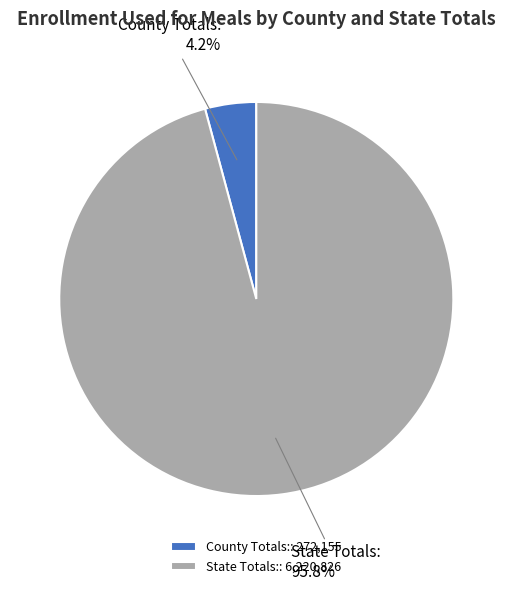

How many segments does this pie chart have?

2